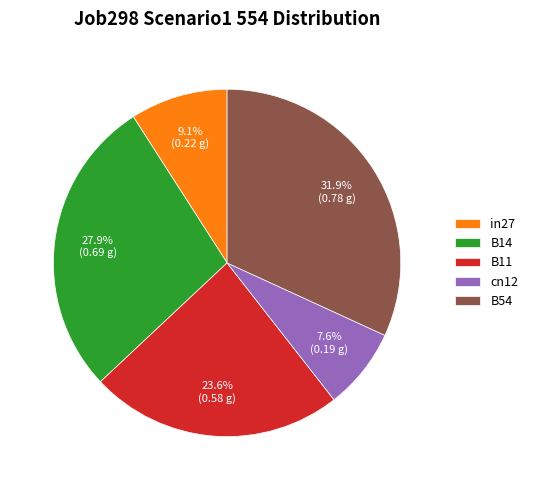

Does any single category account for the majority?

No